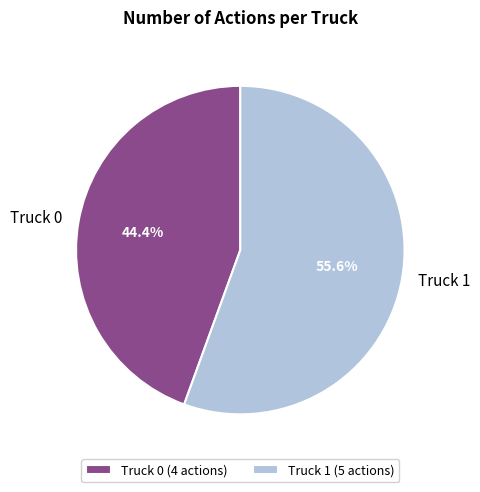

Which category has the smallest portion of the pie?

Truck 0